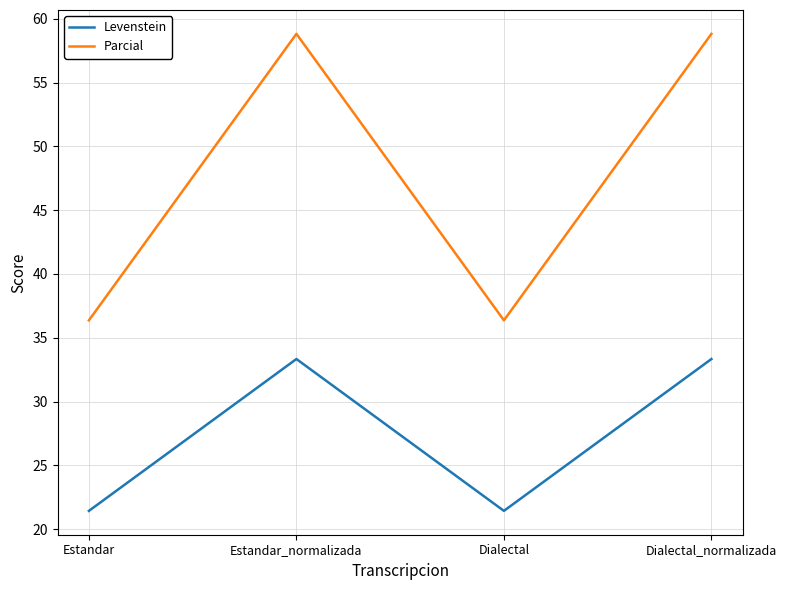

What is the maximum value shown in the chart?

58.8